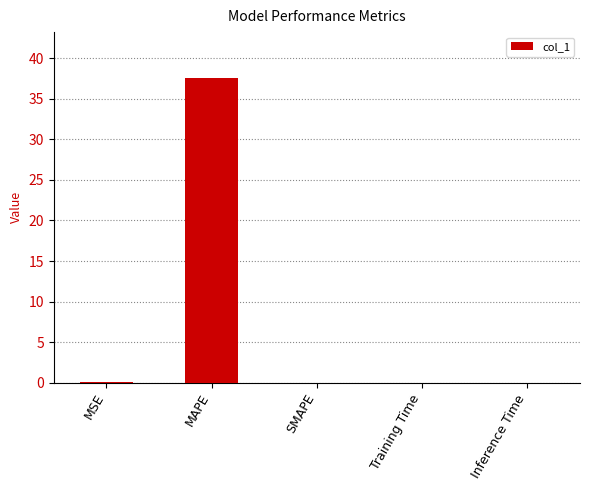

At which category does the chart reach its peak across all series?

MAPE